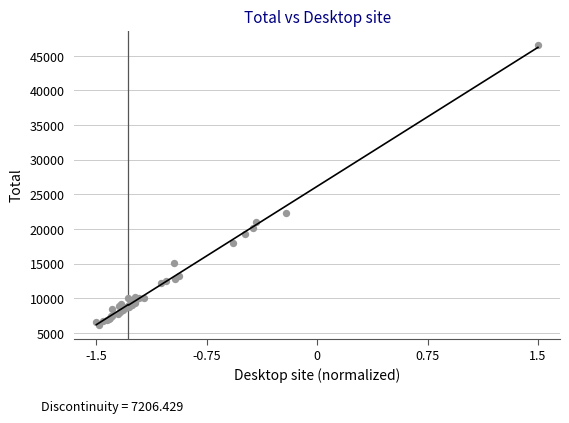

What Y value in the scatter plot is closest to 26403?

22352